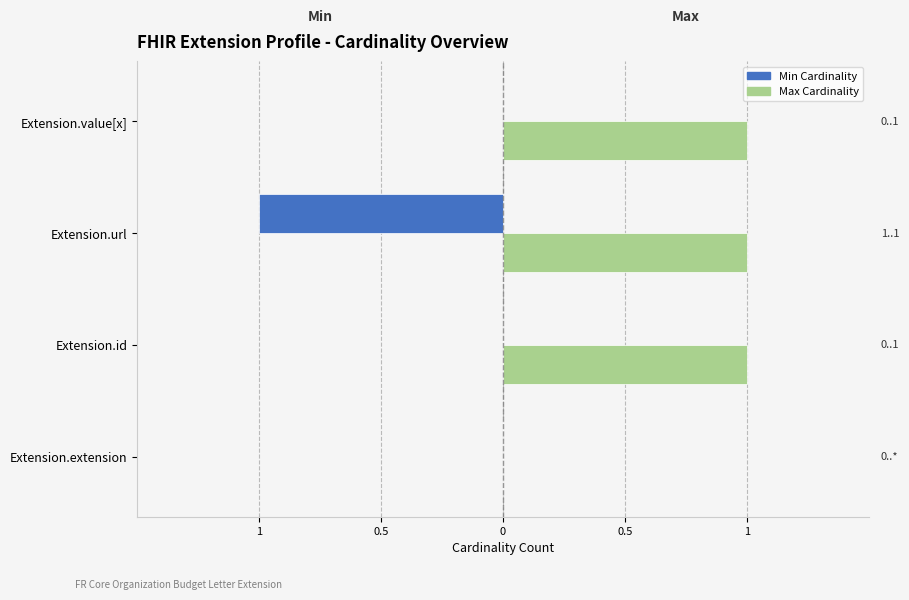

Reading left to right, transcribe all the data shown in this chart.

Min Cardinality: 0	0	-1	0
Max Cardinality: 0	1	1	1